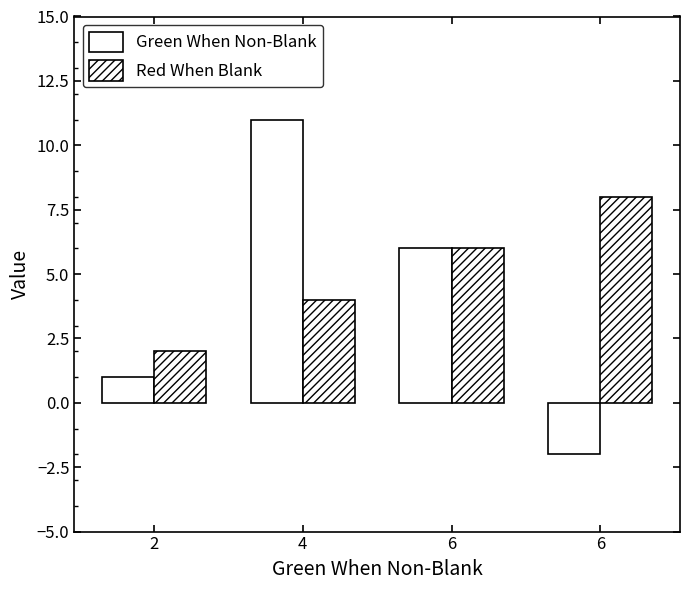

How many values in Green When Non-Blank are below zero?

1